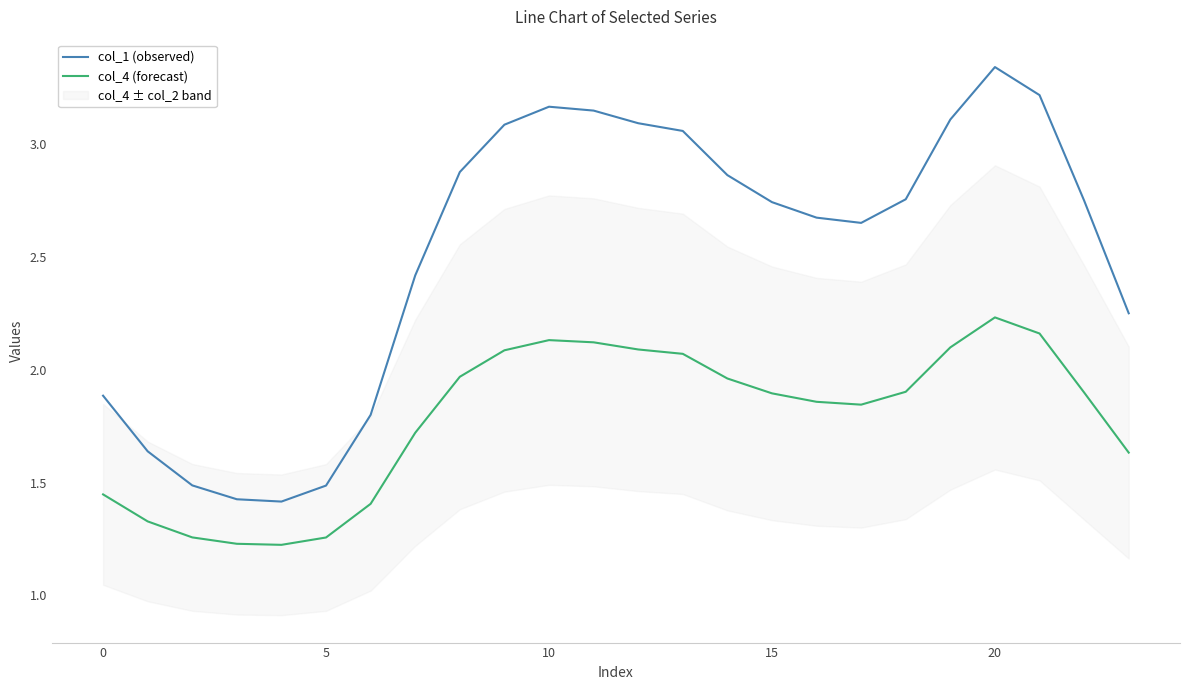

The col_1 (observed) series shows 1.9 at 0. True or false?

True